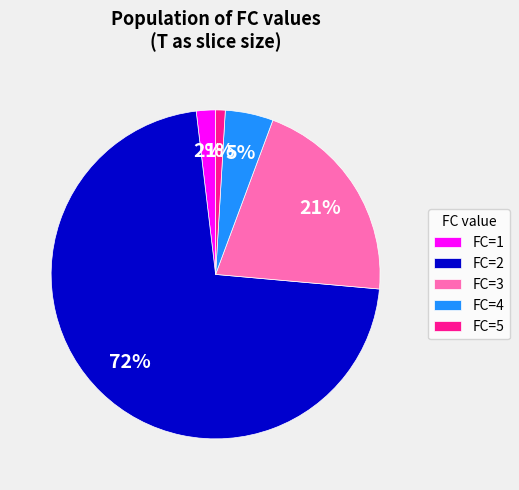

Rank the categories by value from highest to lowest.

FC=2, FC=3, FC=4, FC=1, FC=5